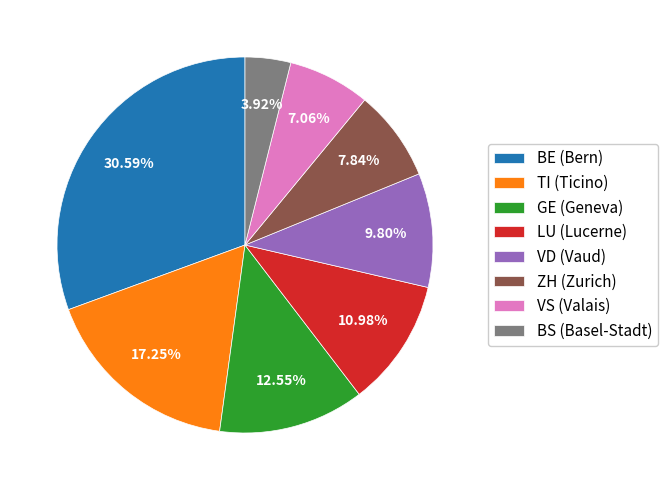

What is the largest slice in the pie chart?

BE (Bern)